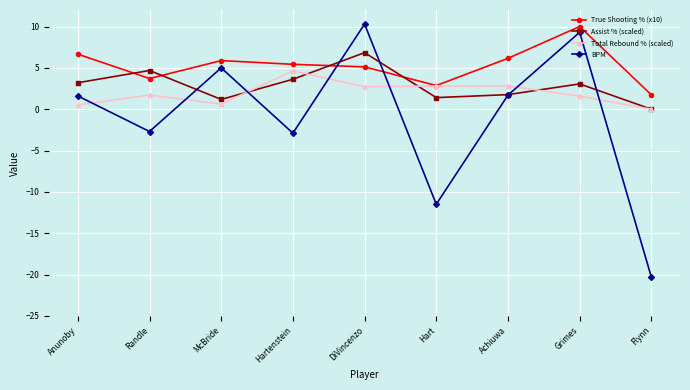

What is the difference between the maximum and minimum values in the BPM series?

30.6